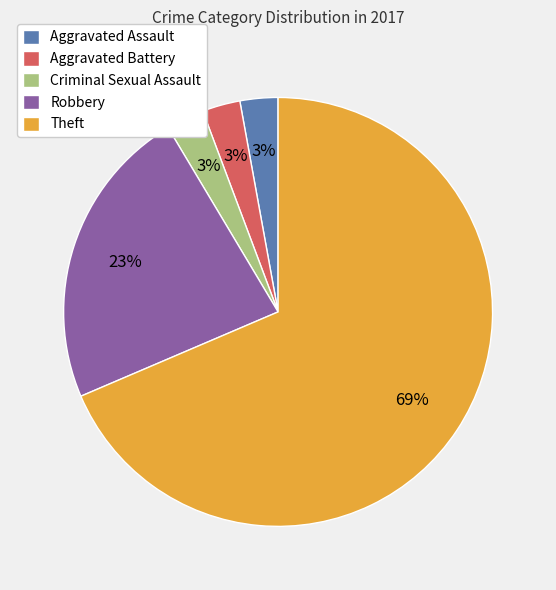

Combined, do Aggravated Battery and Criminal Sexual Assault account for over 50%?

No